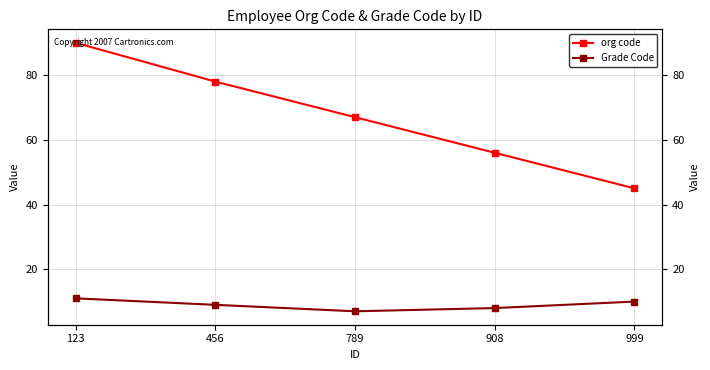

Reading left to right, list all the values displayed in this chart.

org code: 90	78	67	56	45
Grade Code: 11	9	7	8	10